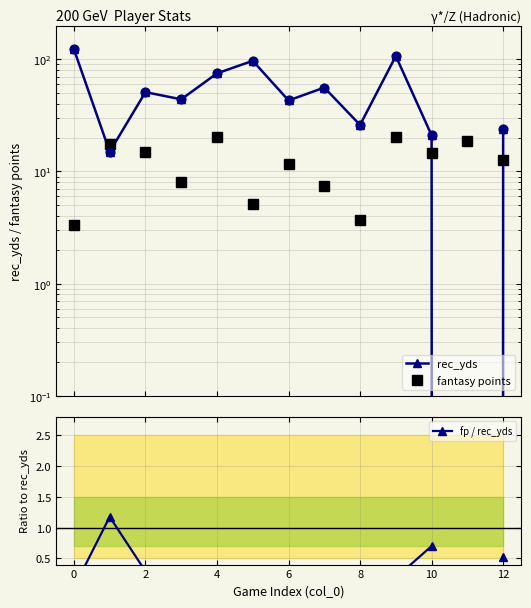

Which series has the widest spread of Y values?

rec_yds